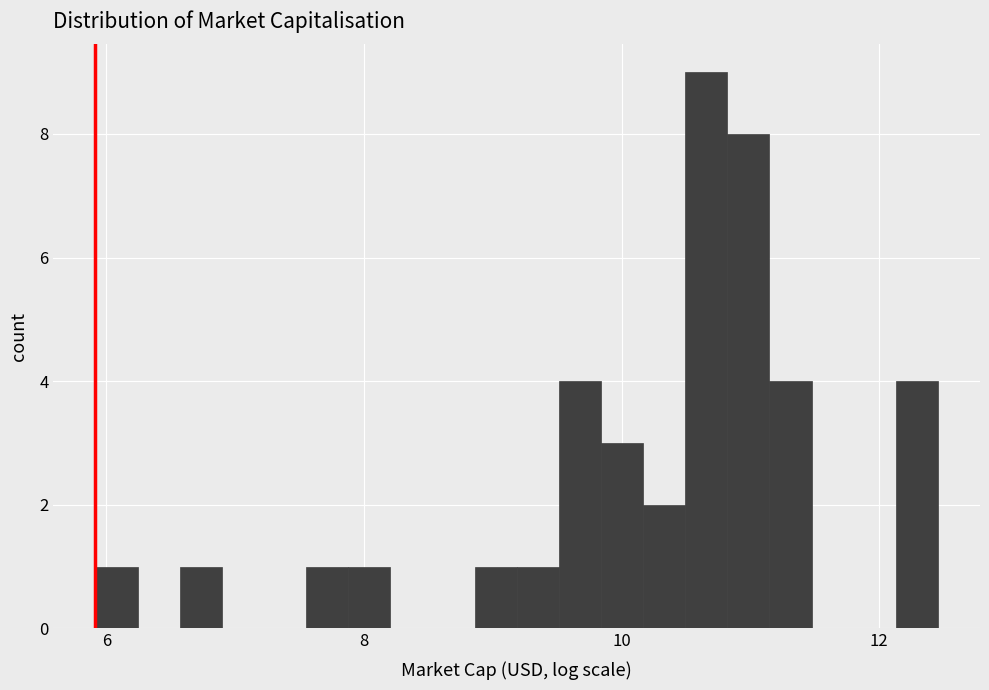

Around what value on the x-axis is the tallest bar? Give the approximate position of its centre, as read against the axis.

10.6